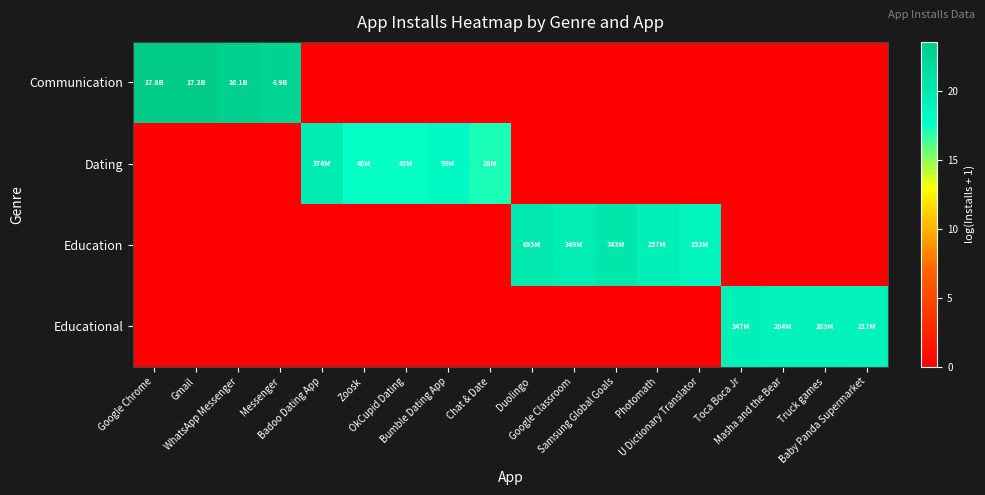

Which has a higher value, Badoo Dating App or Google Chrome?

Google Chrome